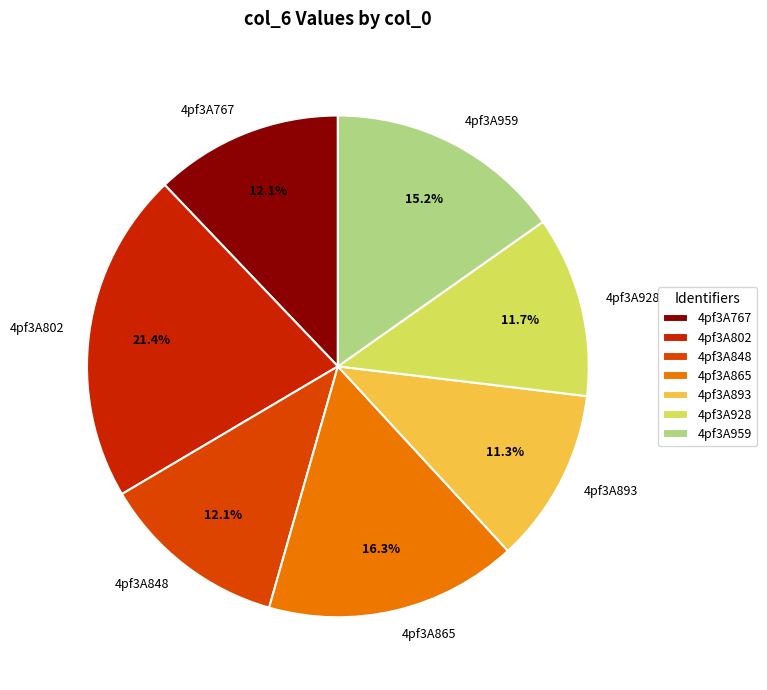

How many slices are in this pie chart?

7